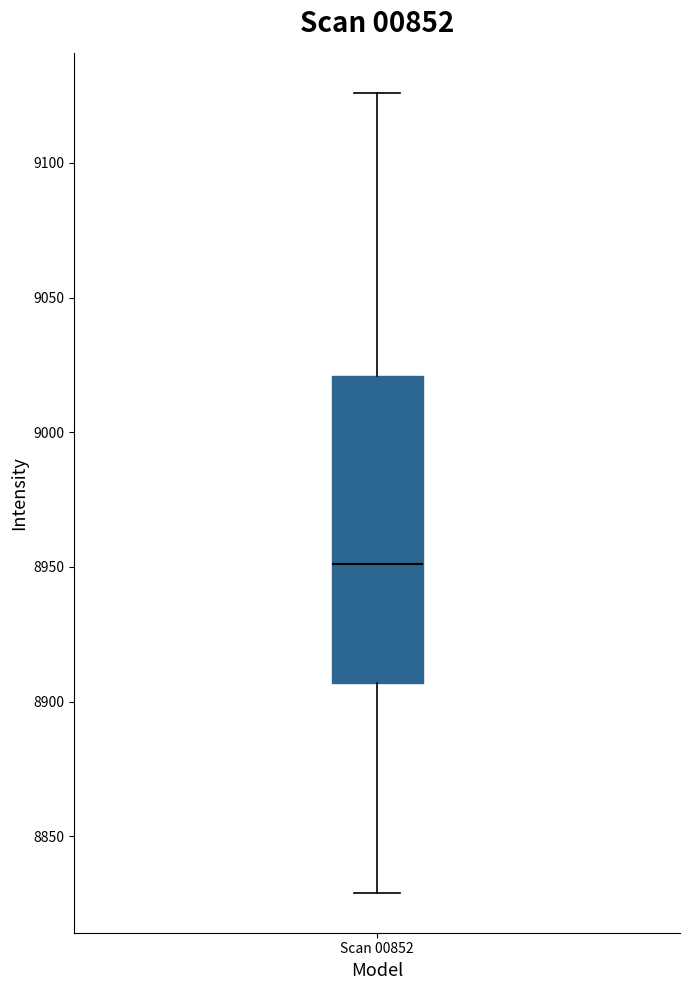

Where does the median line of the box for Scan 00852 sit on the y-axis? The values are not printed on the chart, so give them approximately, as read against the axis.

8950